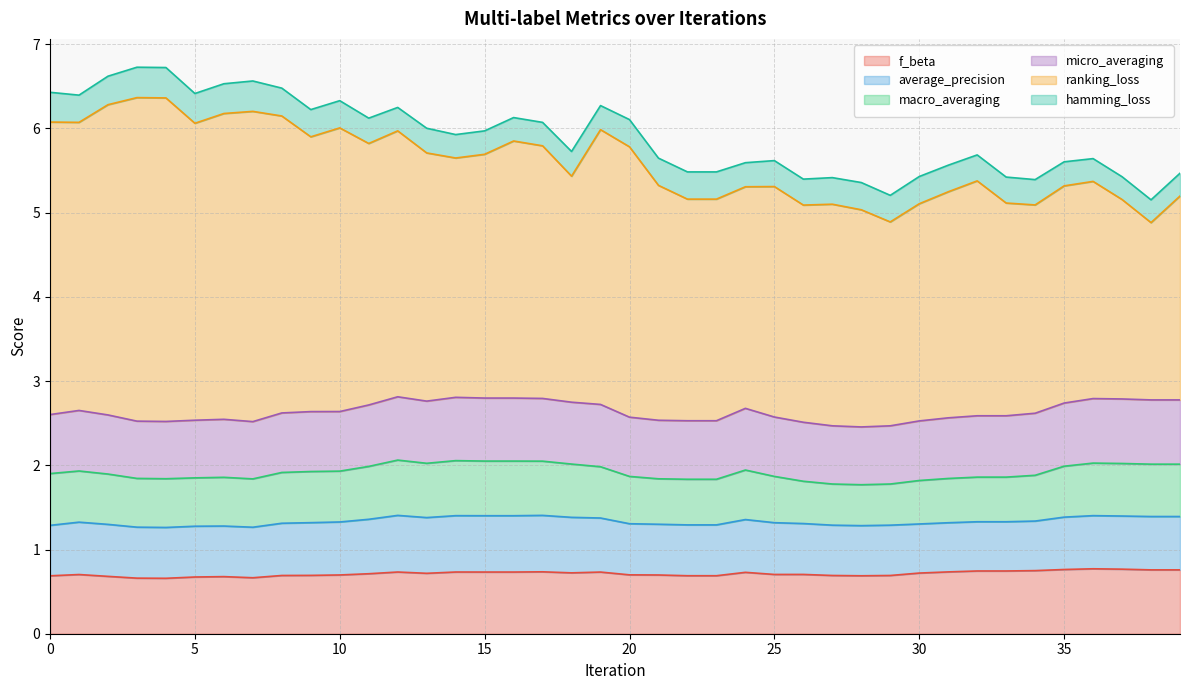

At how many categories does at least one series exceed 1?

40